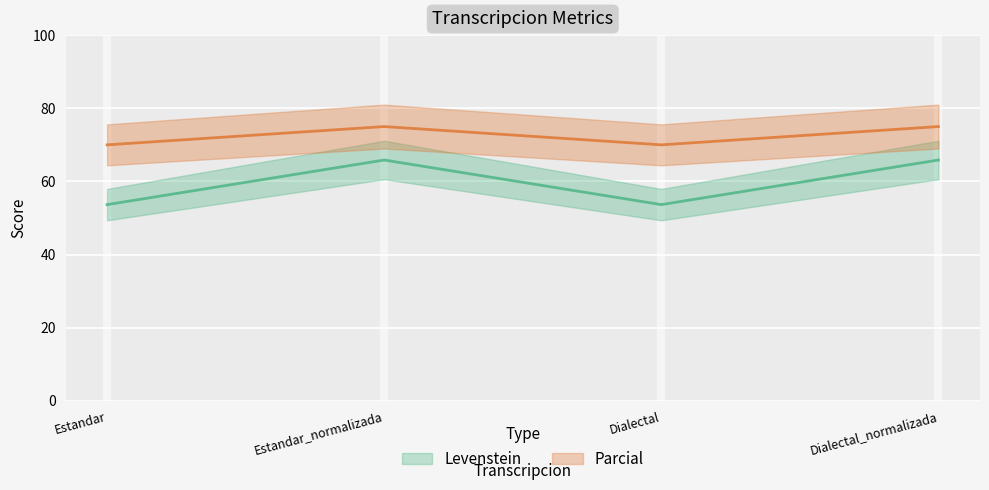

At which category is the sum across all series the highest?

Estandar_normalizada